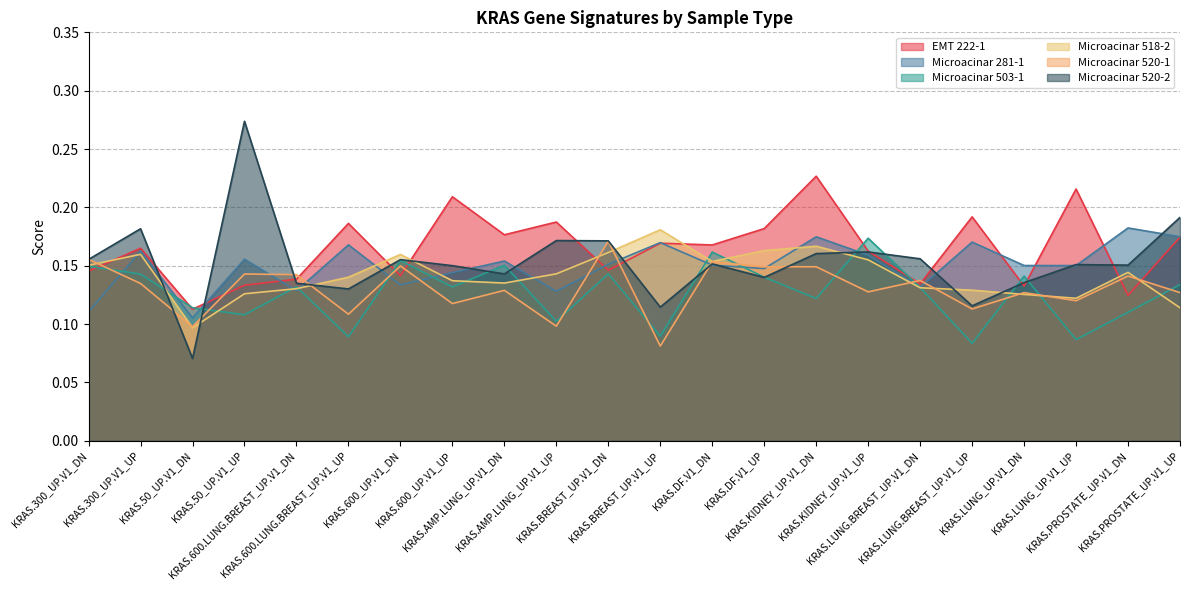

Is it true that Microacinar 503-1 equals 0.1 at KRAS.50_UP.V1_DN?

True